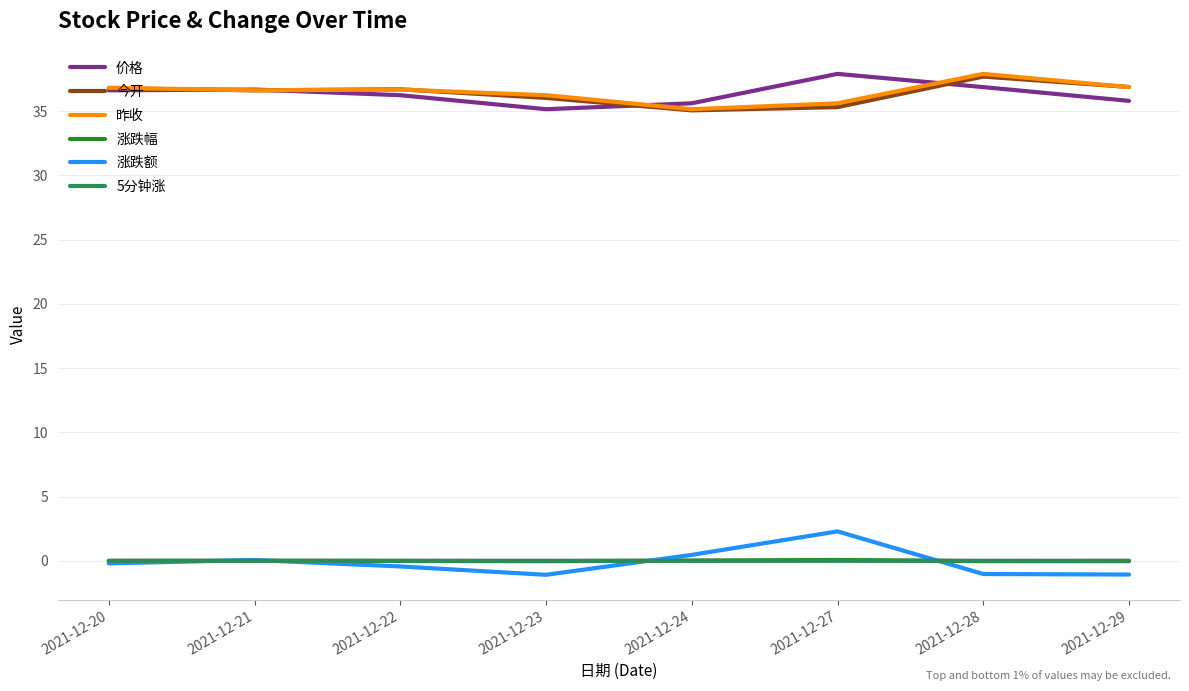

True or false: 涨跌幅 and 今开 intersect in this chart.

False